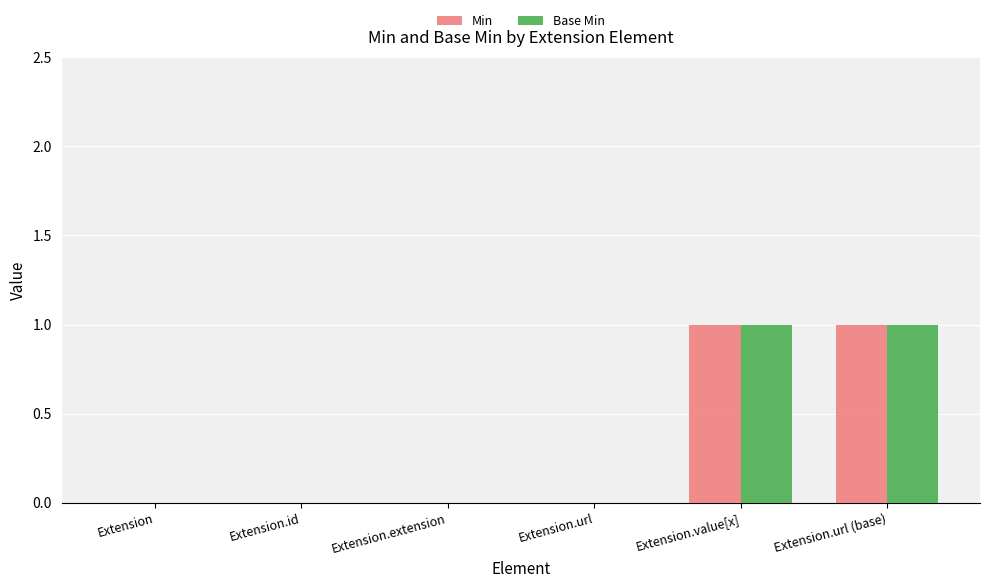

The Min series shows -1 at Extension.extension. True or false?

False